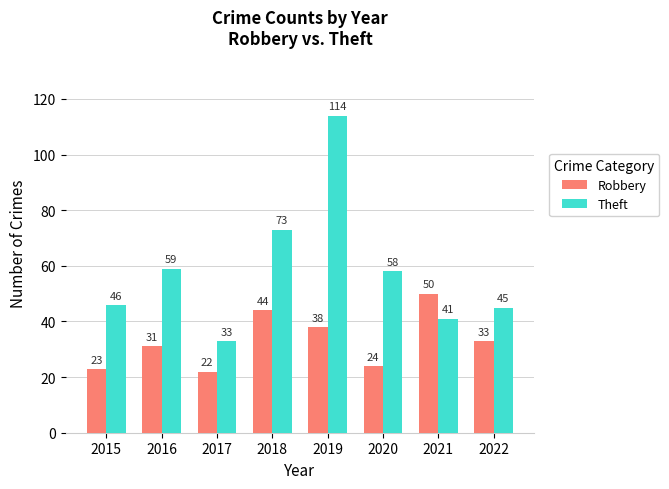

How many data points does each series have?

8